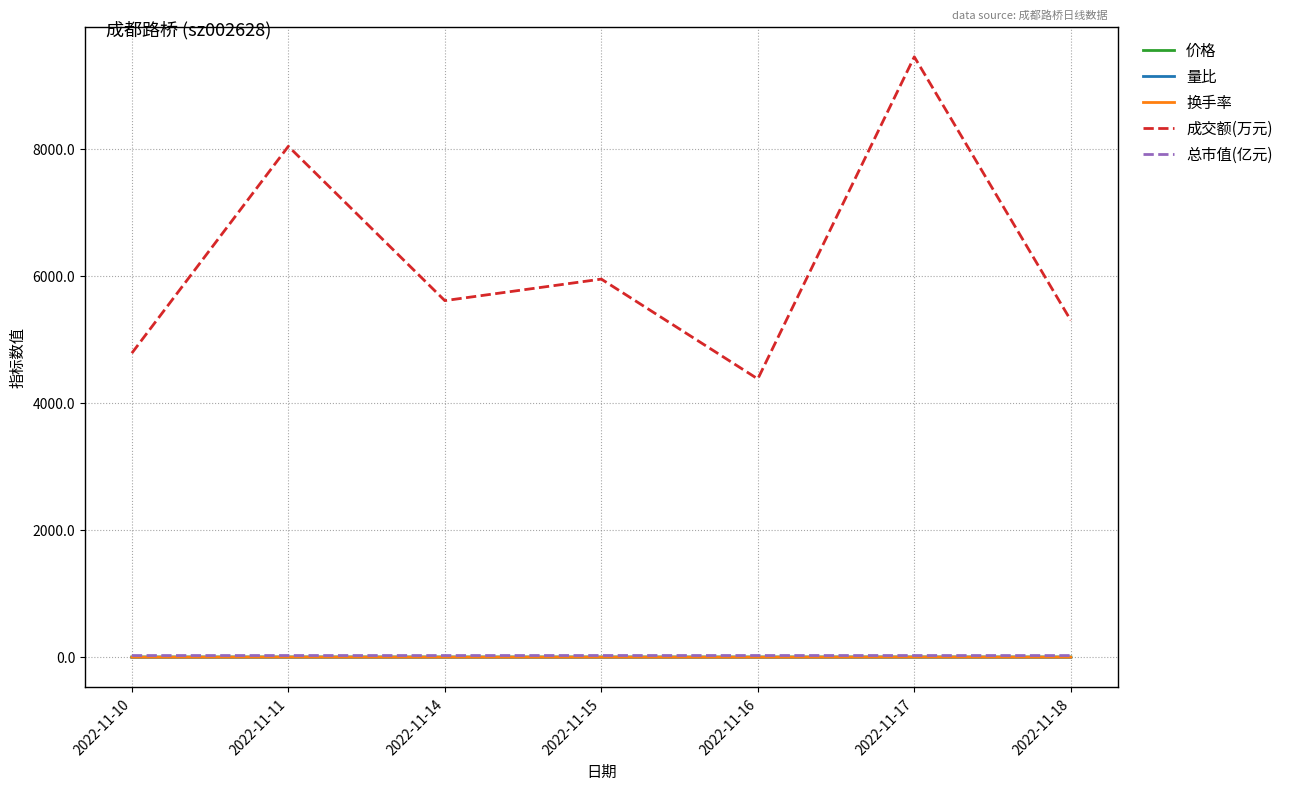

What is the highest value of the 换手率 series?

3.4